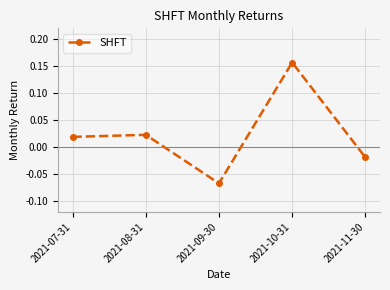

How many data points are less than 0?

2